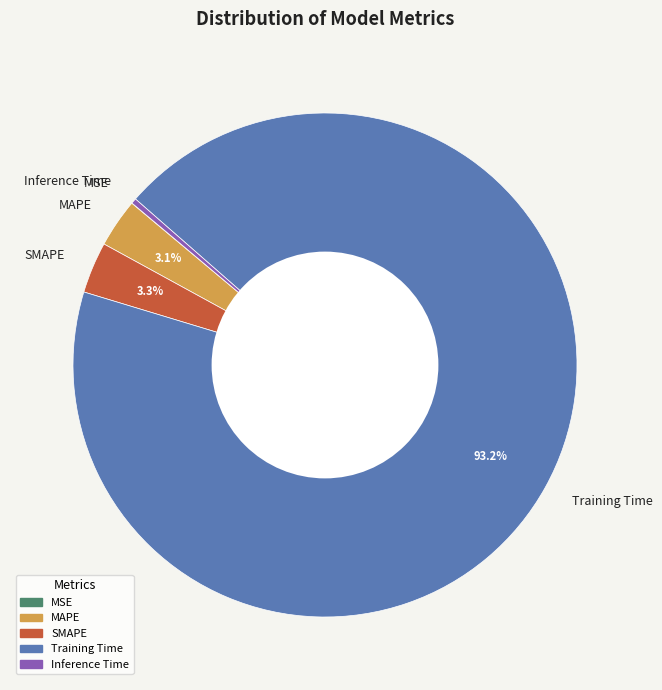

Is there a majority slice in this chart?

Yes